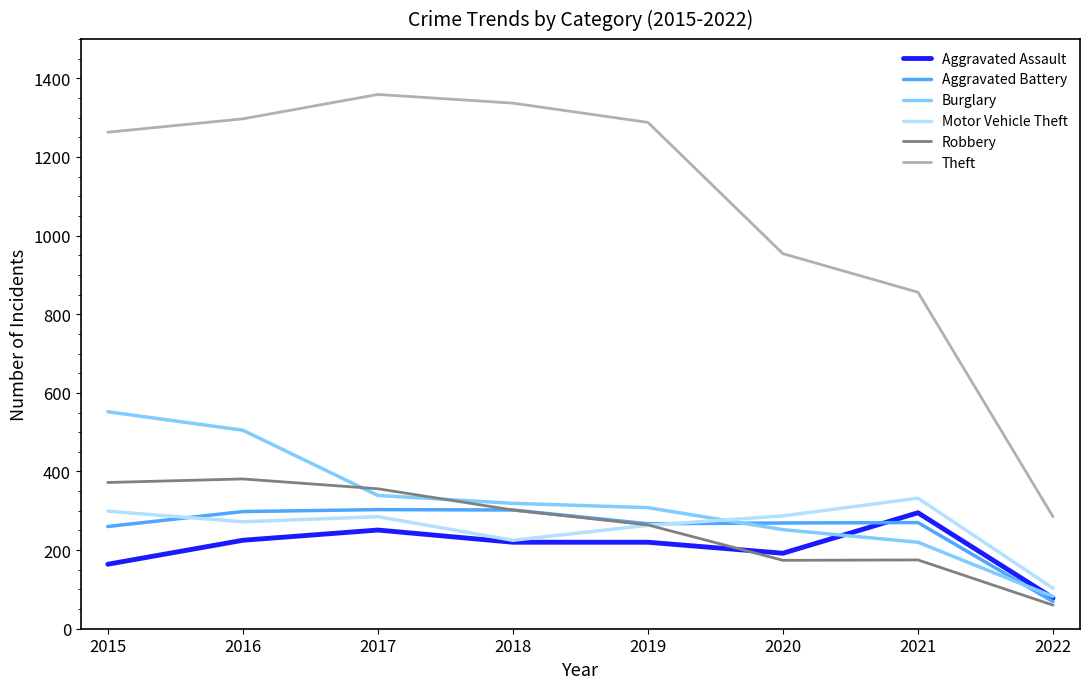

What is the minimum value for Theft?

285